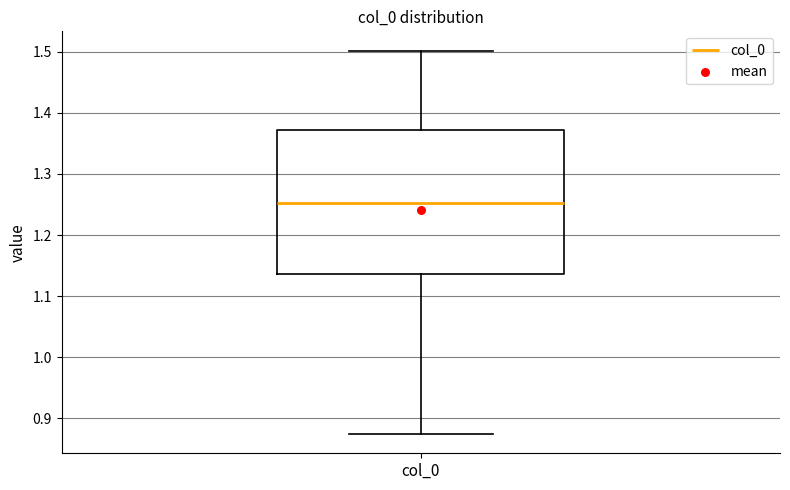

Read this box plot against the y-axis: the position of the median line, the range covered by the box, and the ends of both whiskers. The values are not printed on the chart, so give them approximately, as read against the axis.

median 1.25, box 1.14 to 1.37, whiskers 0.87 to 1.50